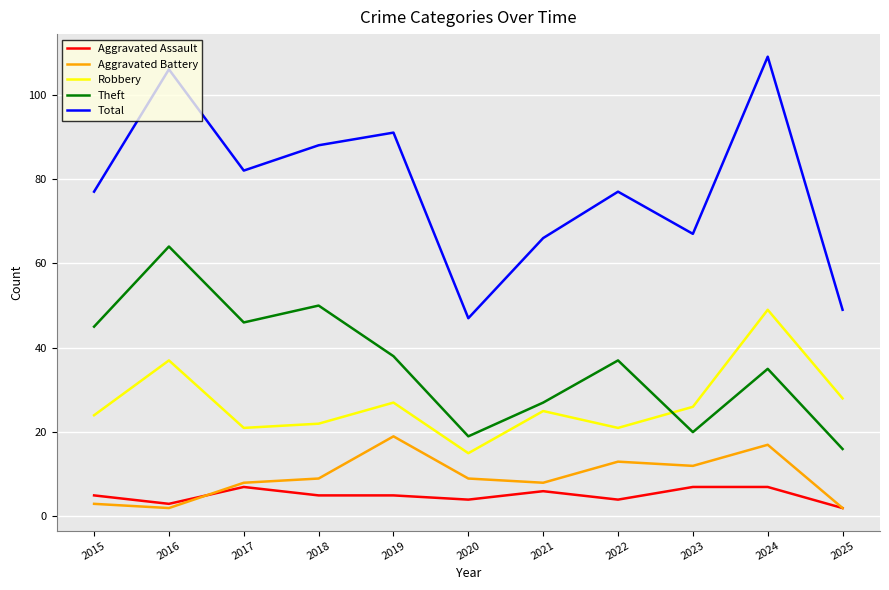

Which series changed the most between 2020 and 2022?

Total